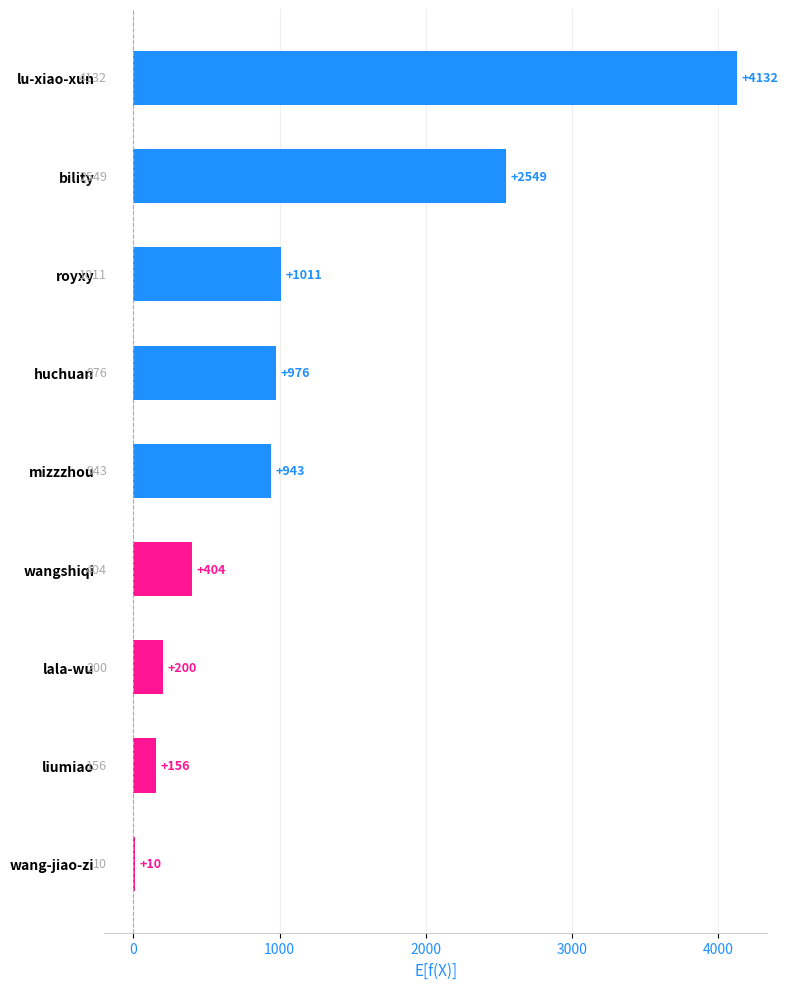

Which category has the highest value across all series?

lu-xiao-xun